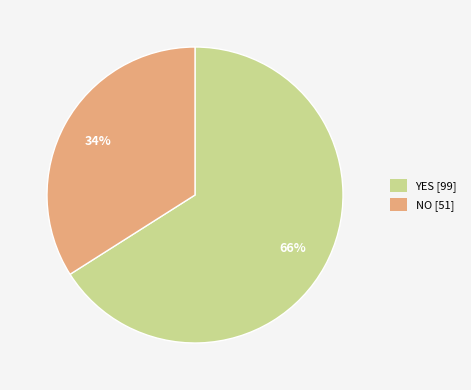

To the nearest percent, what is the average slice percentage?

50%